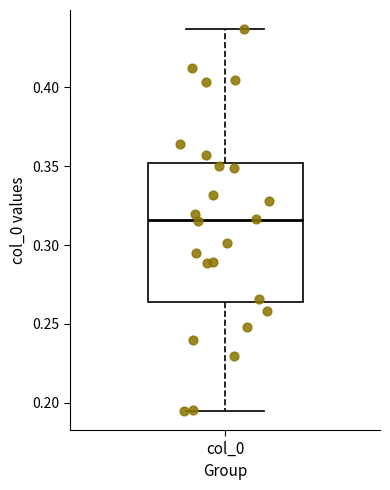

Read this box plot against the y-axis: the position of the median line, the range covered by the box, and the ends of both whiskers. The values are not printed on the chart, so give them approximately, as read against the axis.

median 0.315, box 0.265 to 0.350, whiskers 0.195 to 0.435